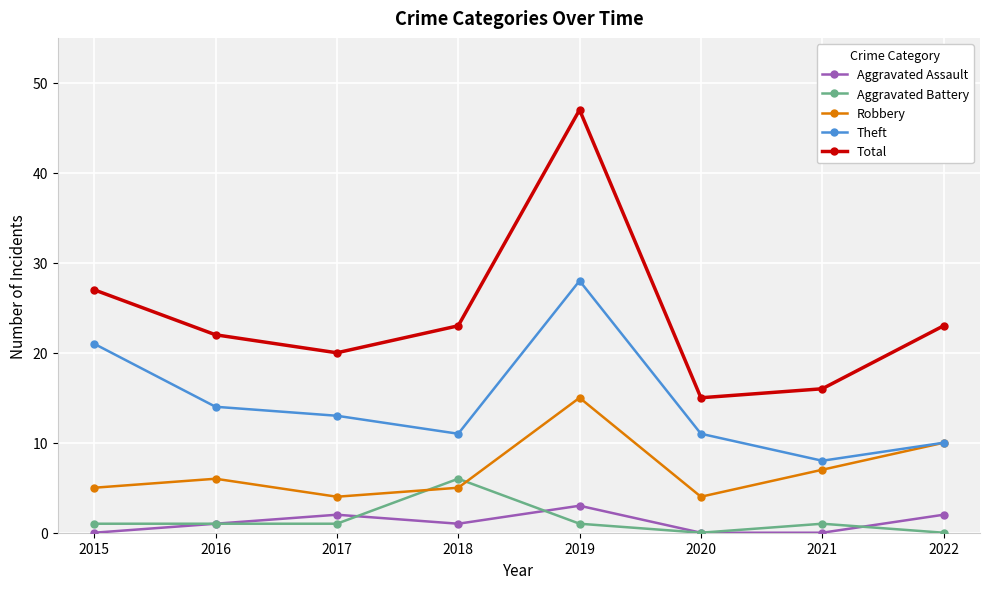

What is the sum of all Robbery values?

56